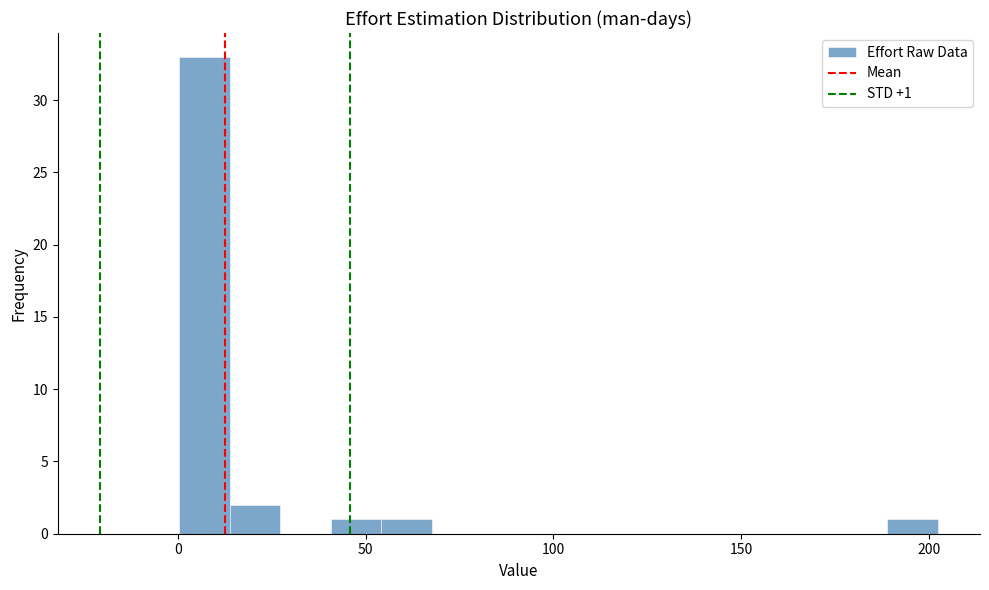

Read against the x-axis, roughly where is the centre of the tallest bar?

5